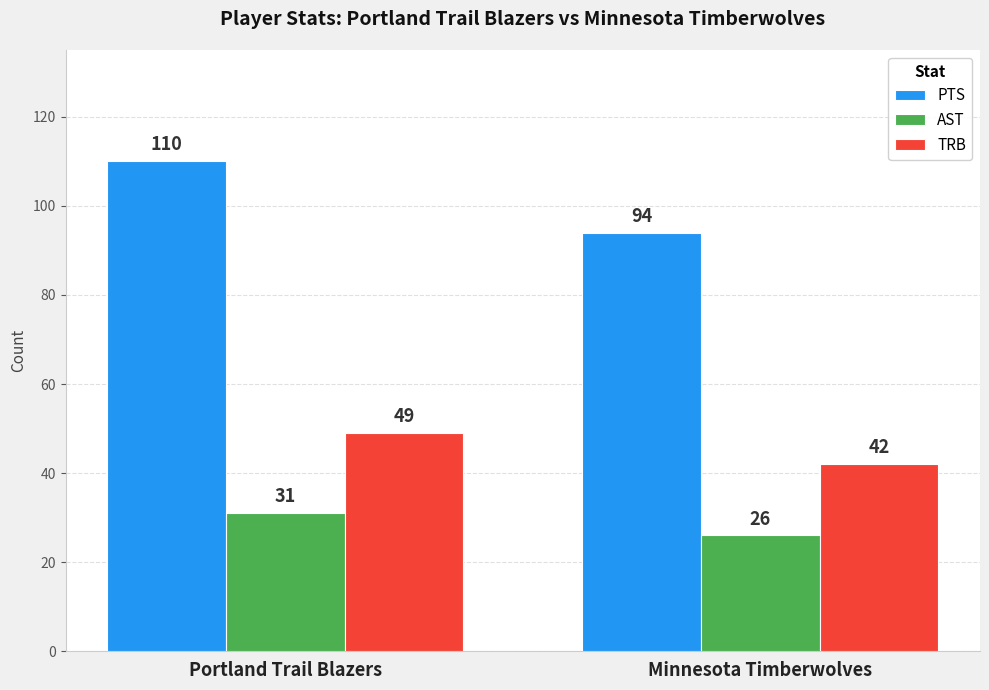

How many values in the PTS series are below 110?

1